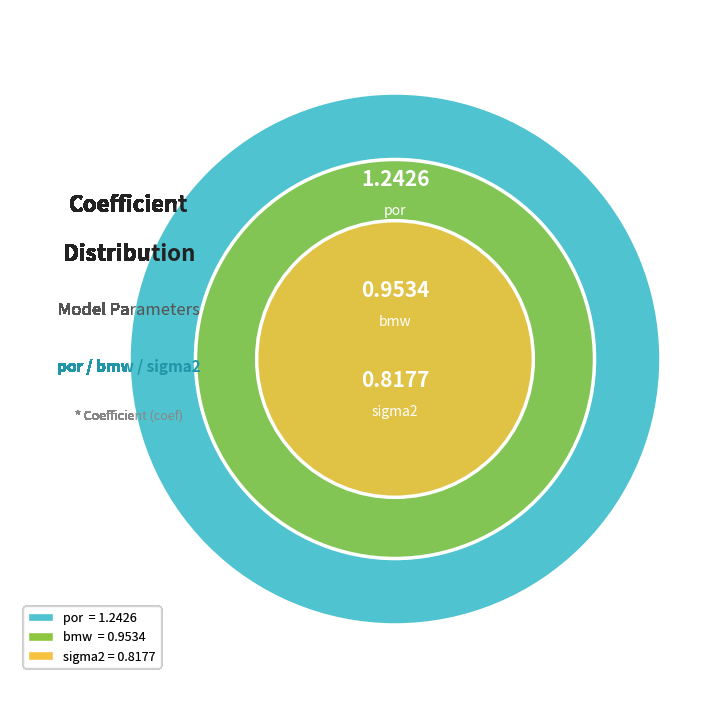

What is the ratio of the value at sigma2 to the value at por?

0.7